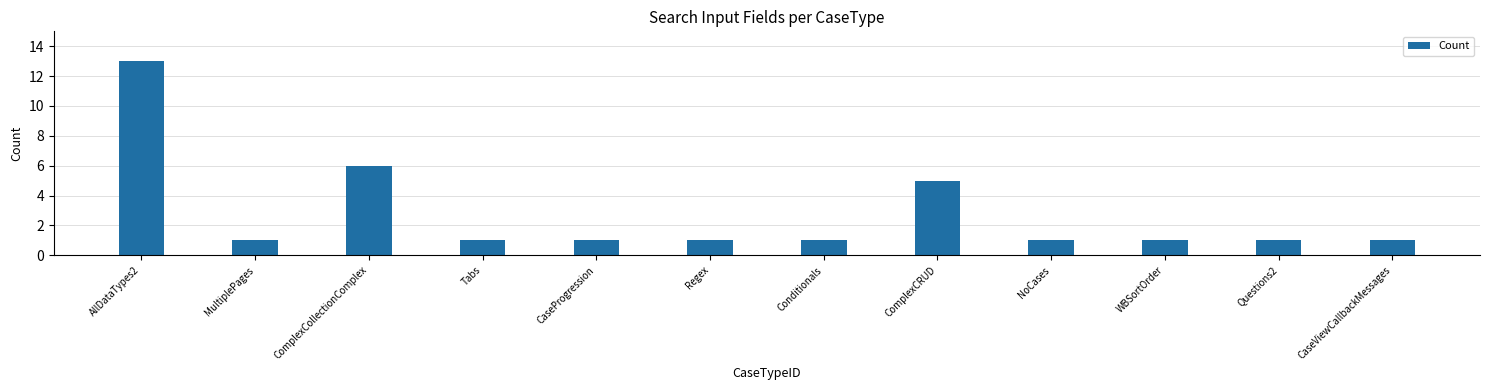

Reading right to left, list all the values displayed in this chart.

1	1	1	1	5	1	1	1	1	6	1	13